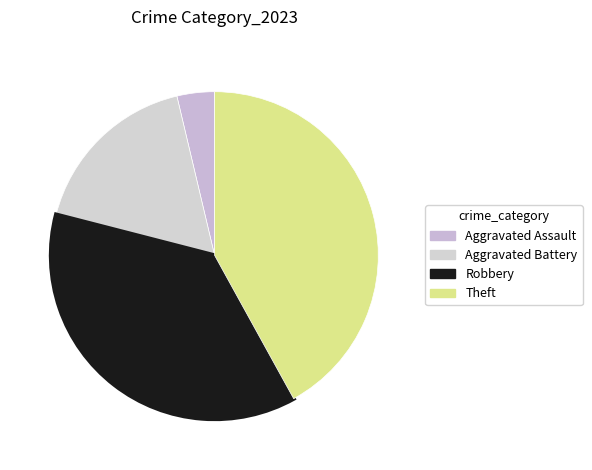

How many slices are in this pie chart?

4